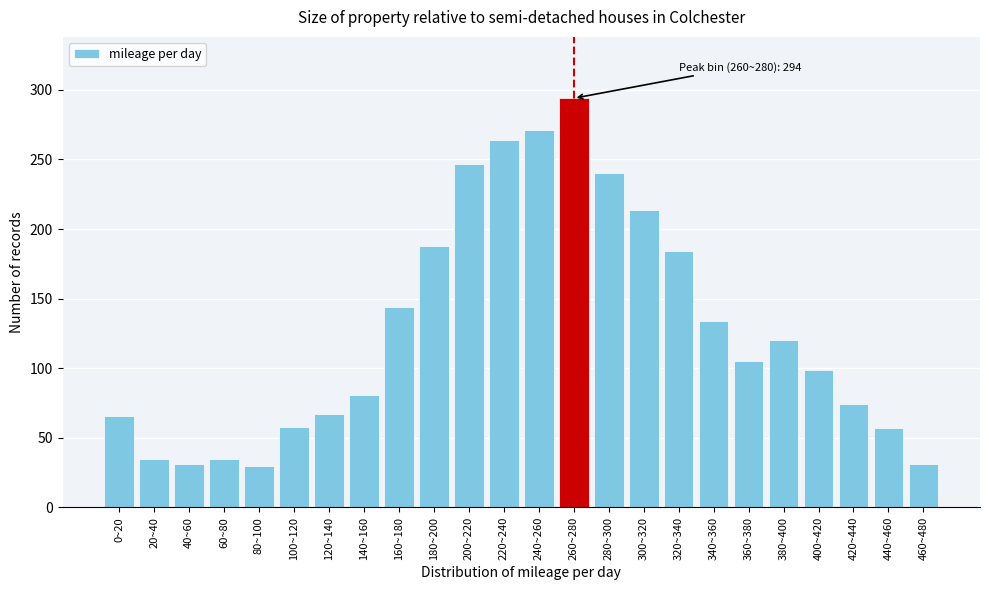

The value at 140~160 is 17. True or false?

False